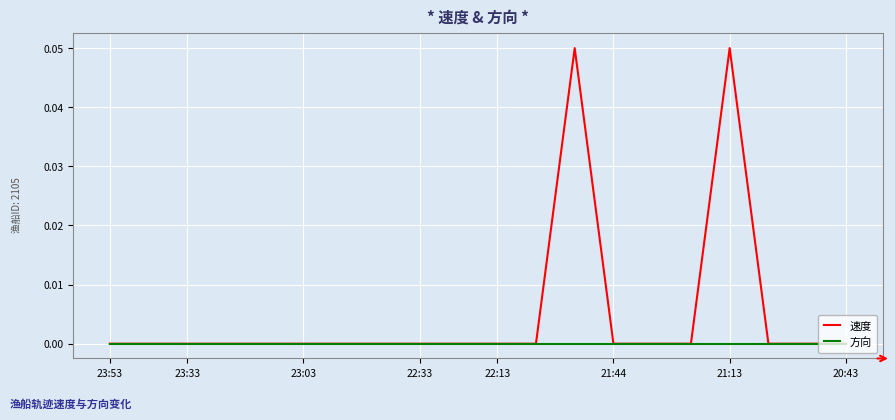

Rank the series by their maximum value, from lowest to highest.

方向, 速度